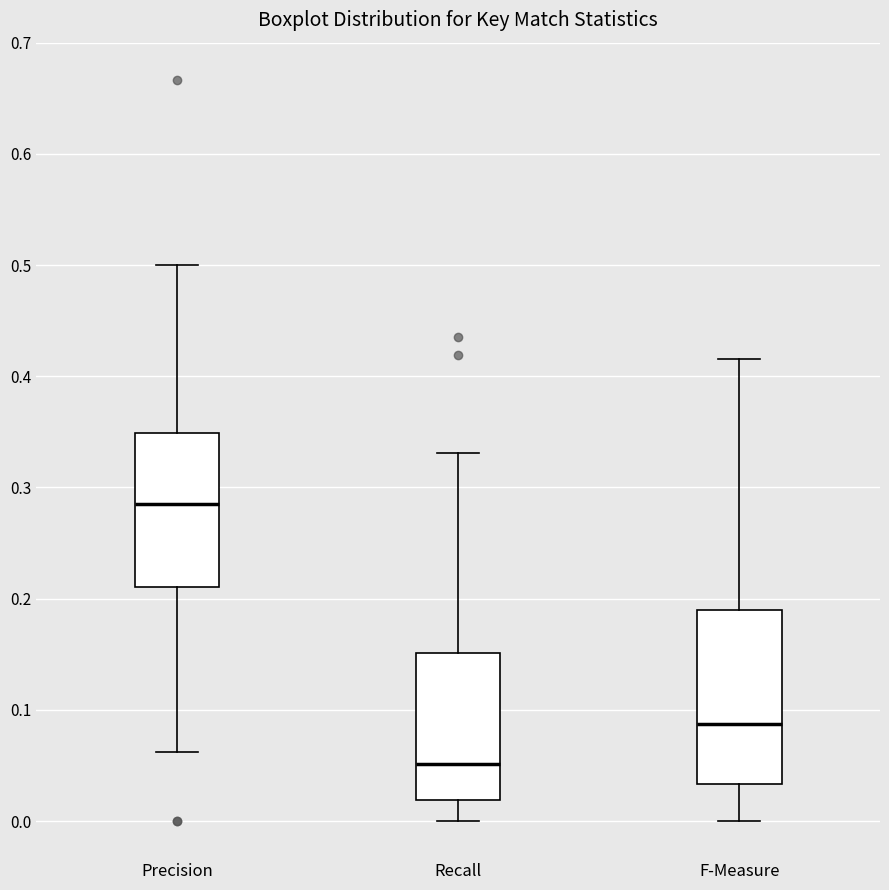

Which box's median line is the lowest?

Recall